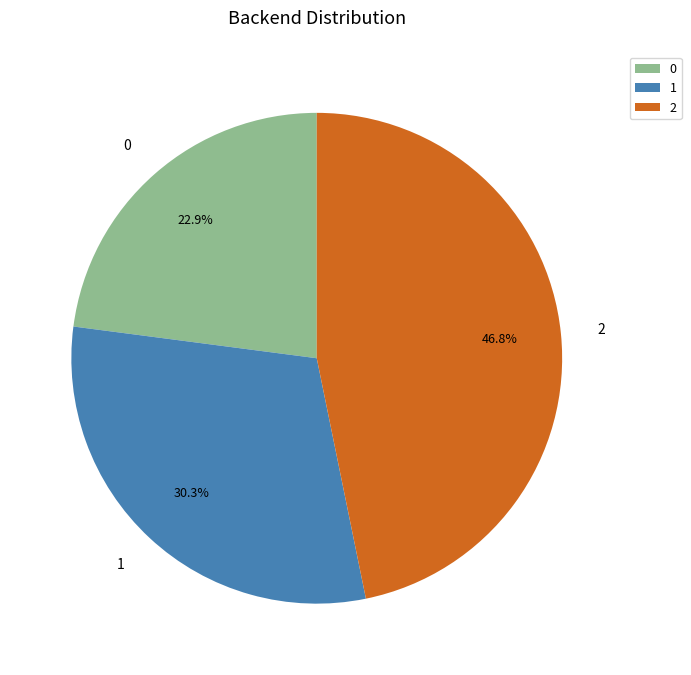

Does any single category account for the majority?

No